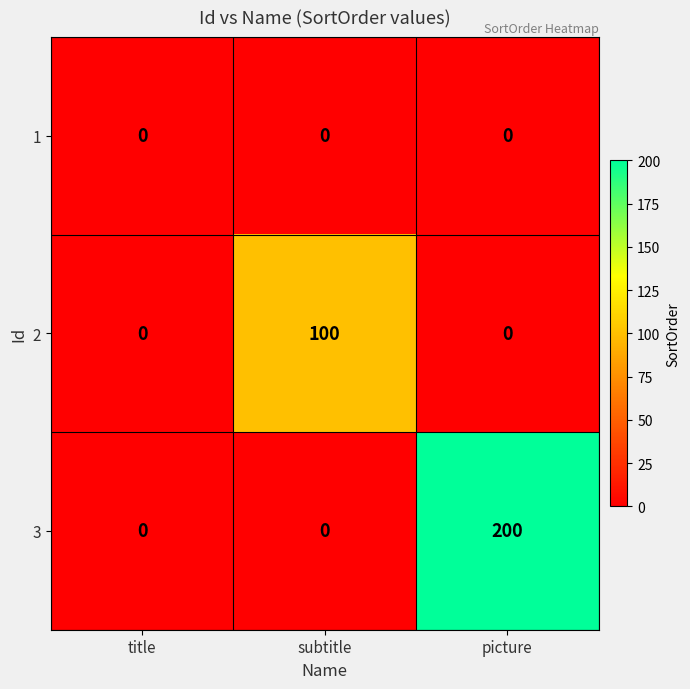

What is the greatest value displayed?

200